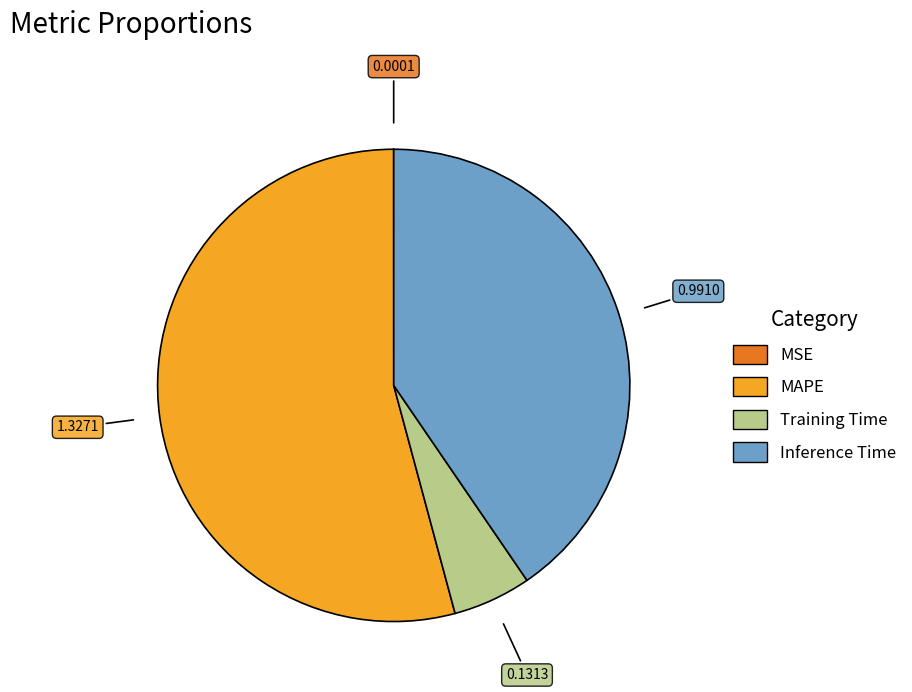

Does Training Time account for over 50% of the chart?

No